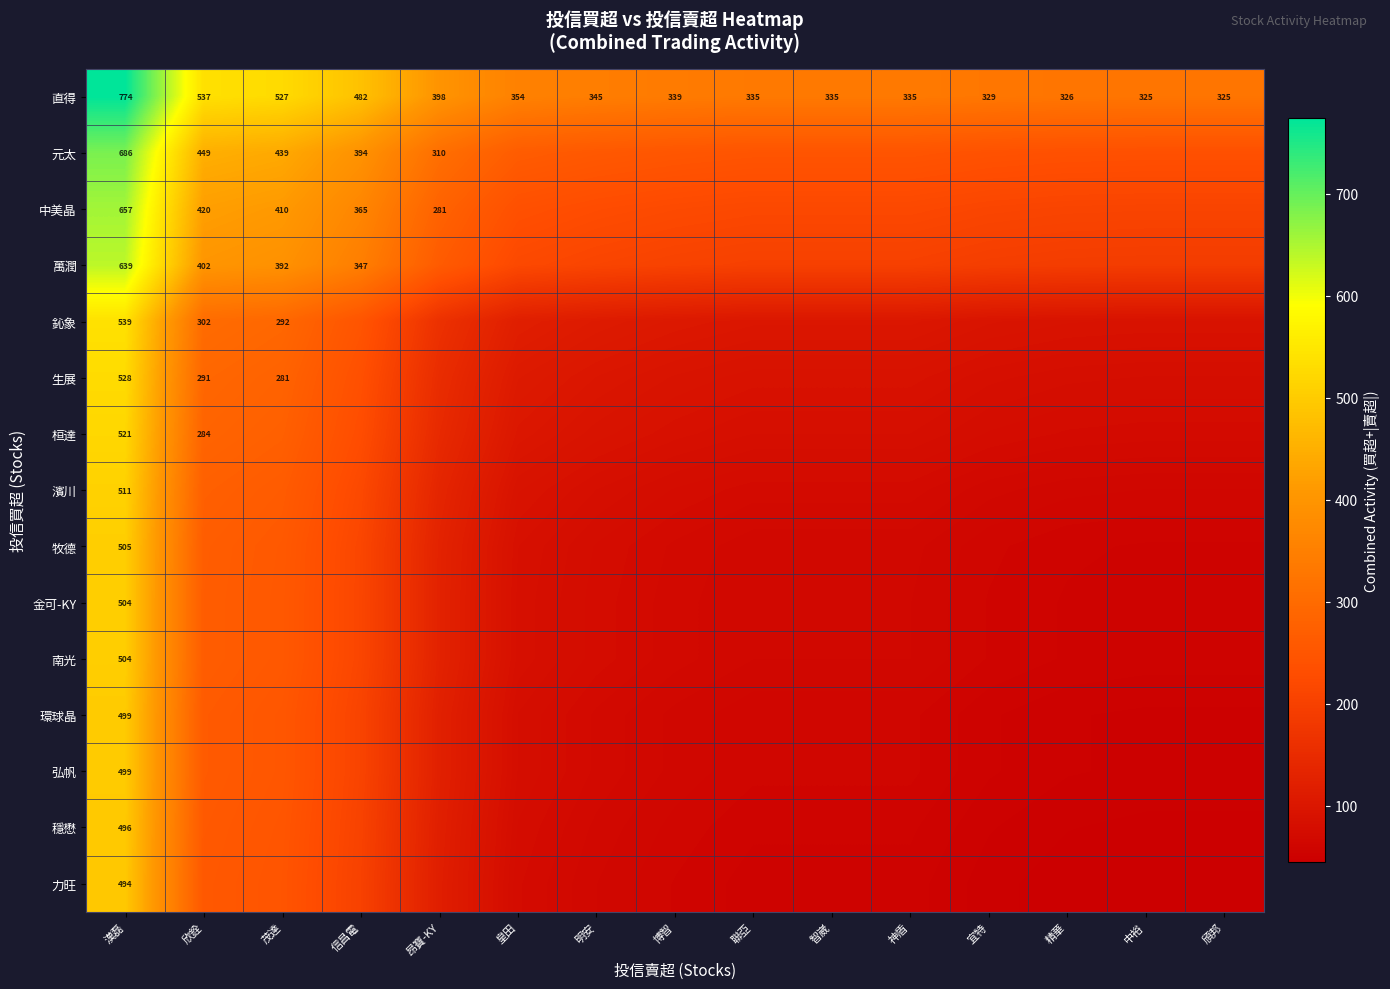

The 直得 series shows 345 at 明安. True or false?

True